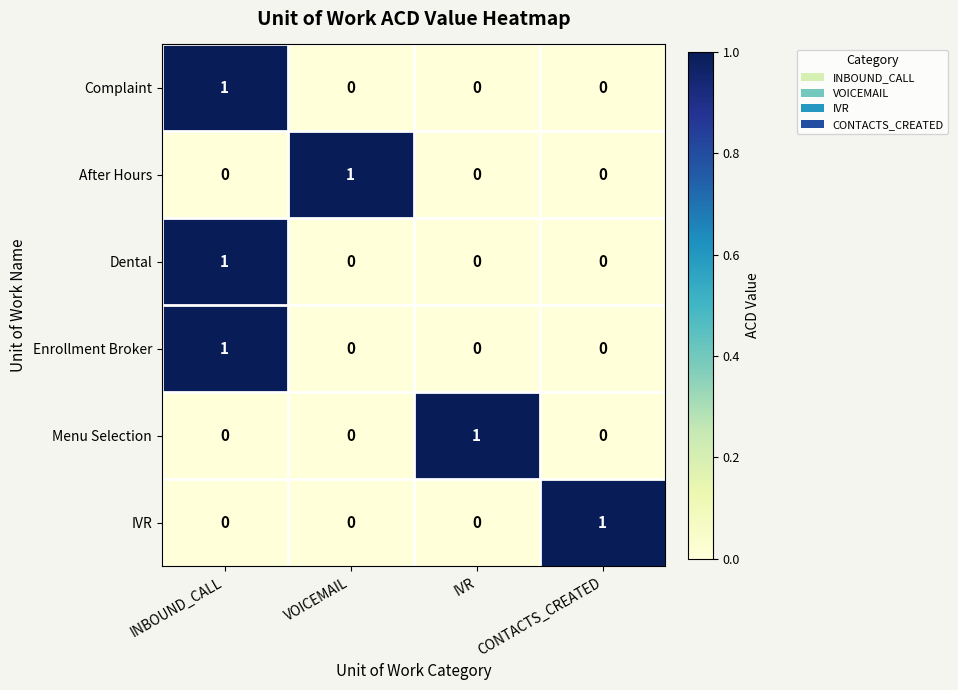

How many Enrollment Broker values are between 0 and 1?

4